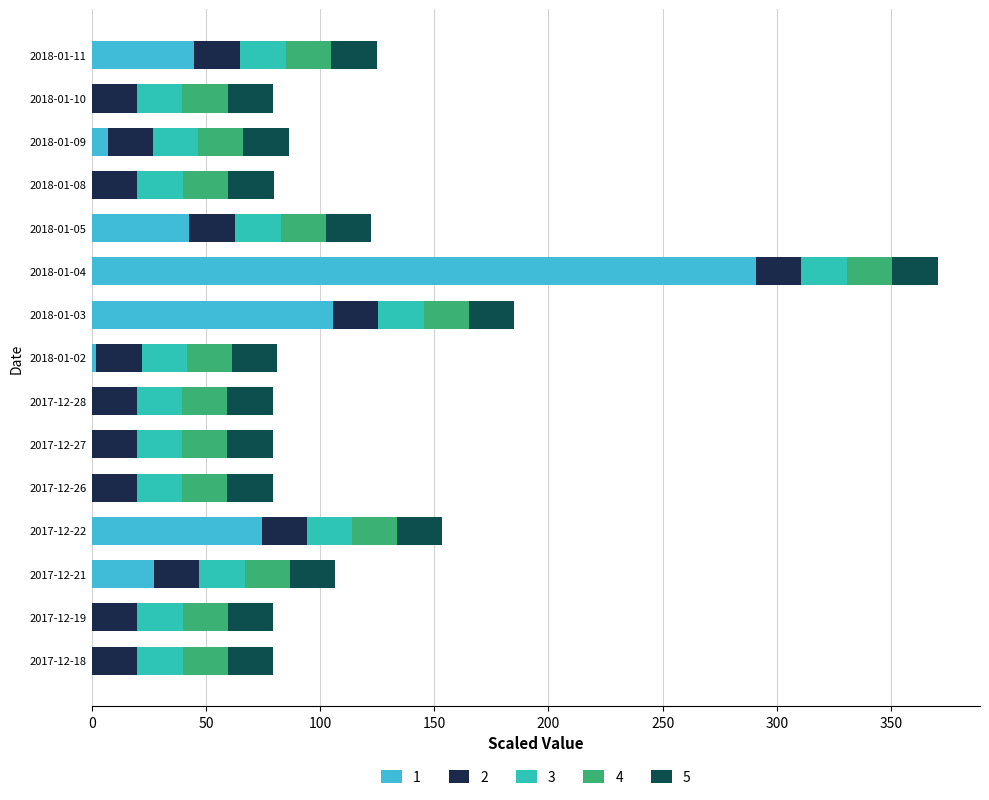

Count the number of categories in the chart.

15